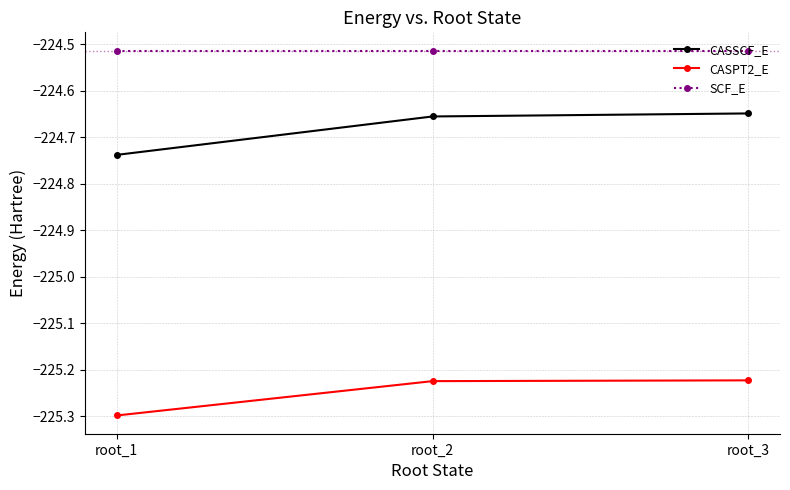

What is the spread (max minus min) of values at root_3?

0.7